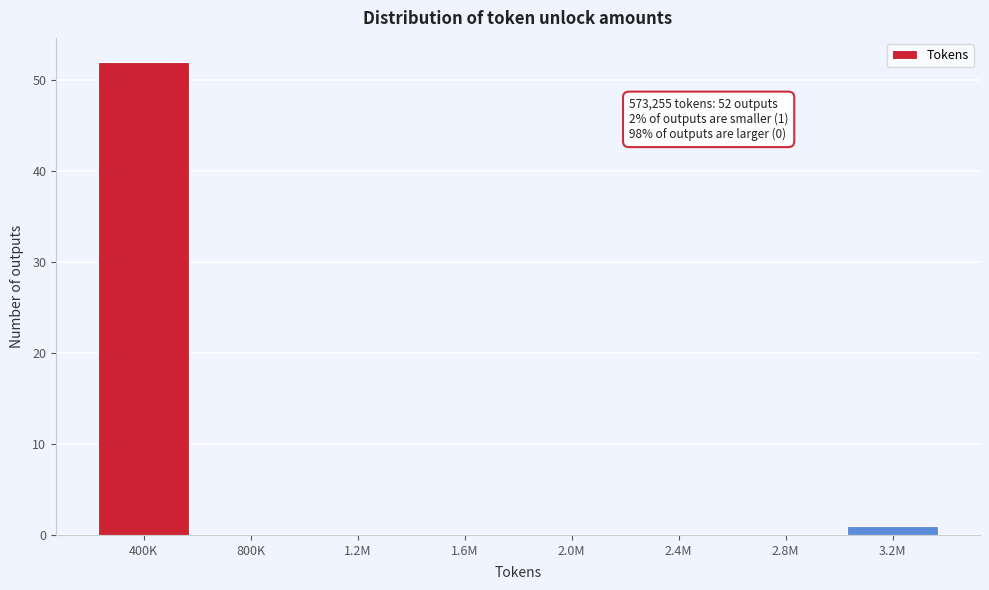

Reading right to left, what are all the values shown in this chart?

3.2M=1	2.8M=0	2.4M=0	2.0M=0	1.6M=0	1.2M=0	800K=0	400K=52